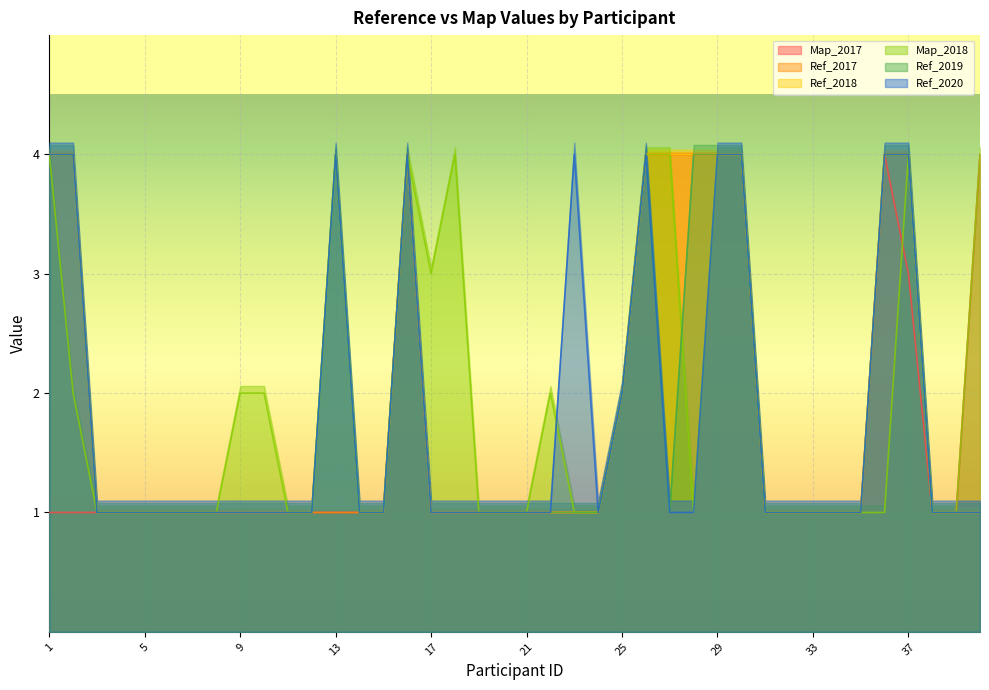

What is the smallest value displayed?

1